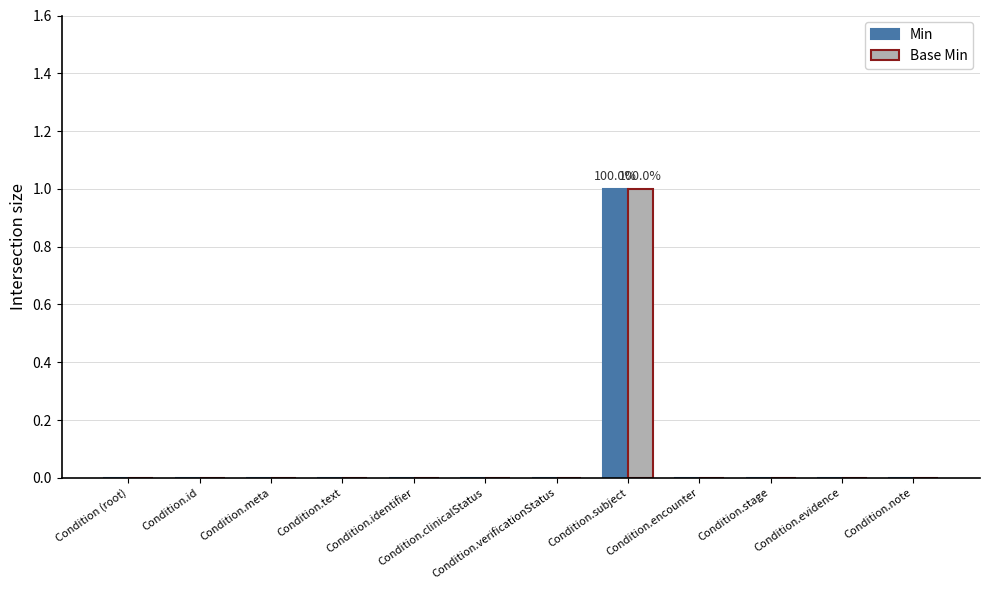

Is it true that Min equals -1 at Condition.identifier?

False